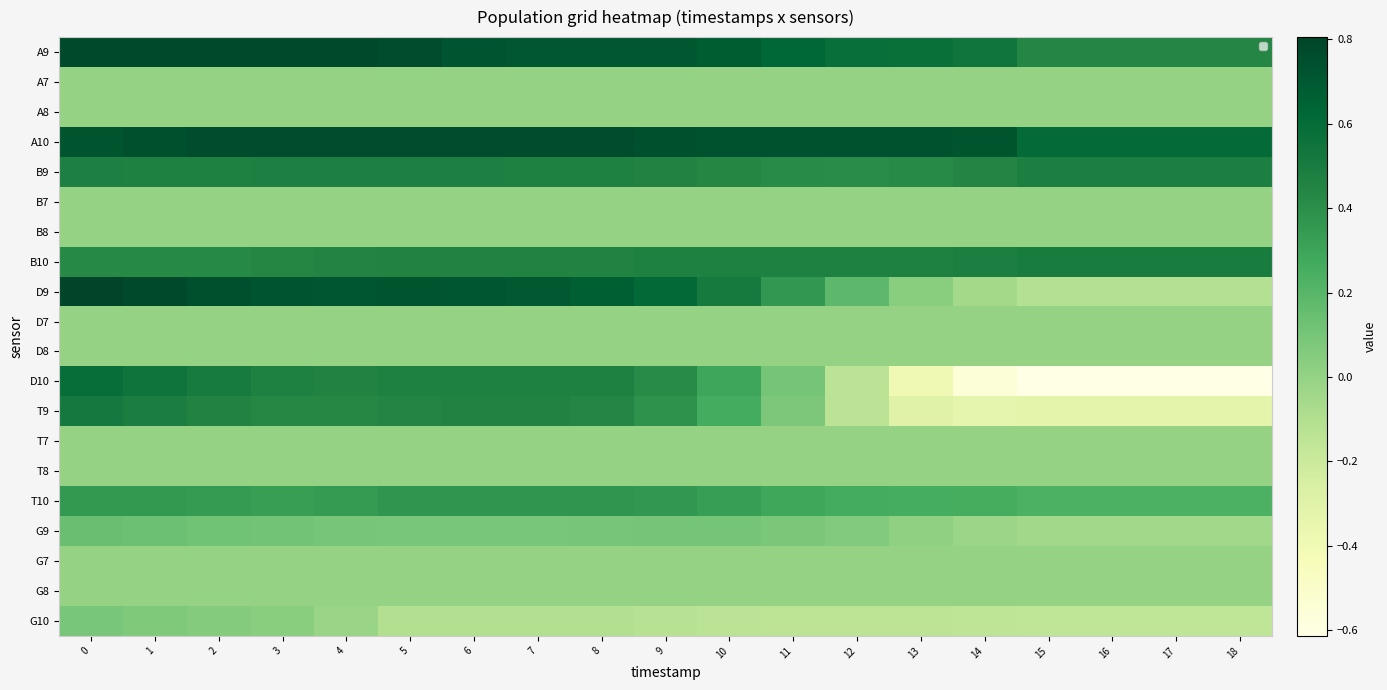

Which series changed the most between 11 and 17?

D10